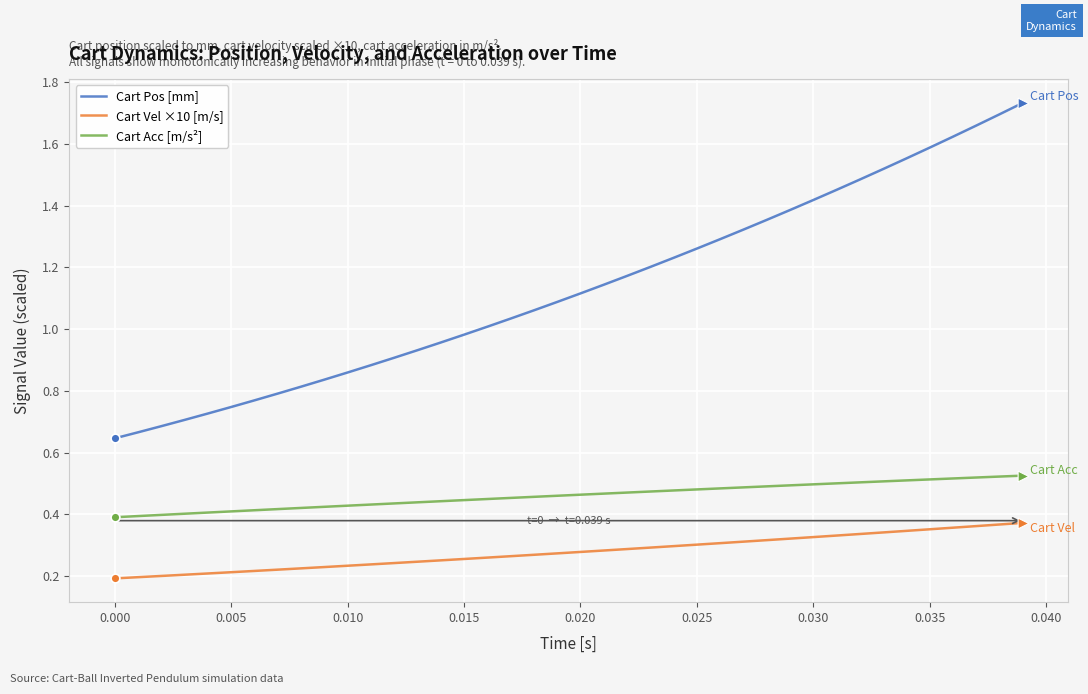

Which series has the largest total across all categories?

Cart Pos [mm]